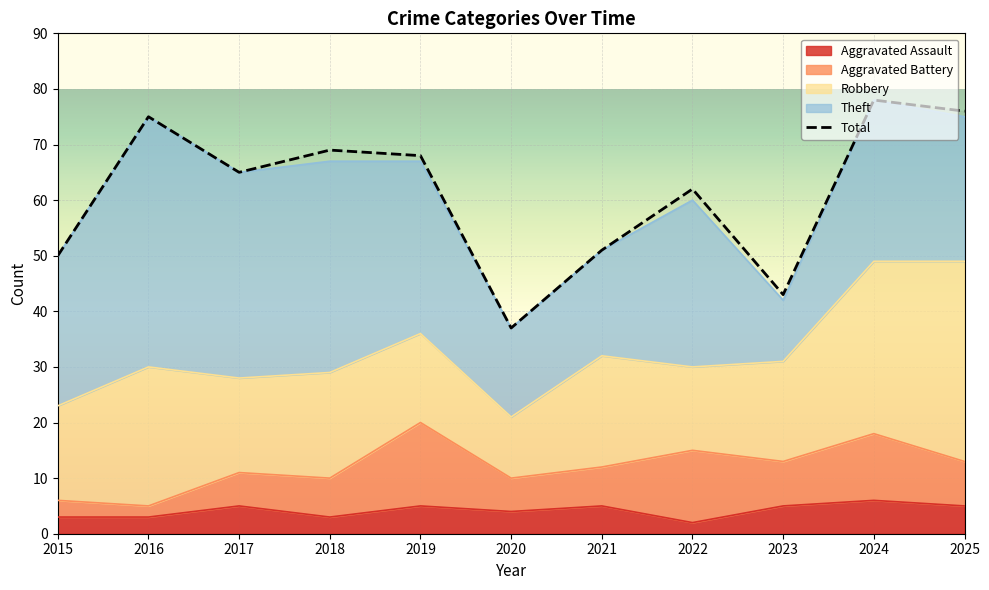

The value of Robbery at 2024 is 51. True or false?

False